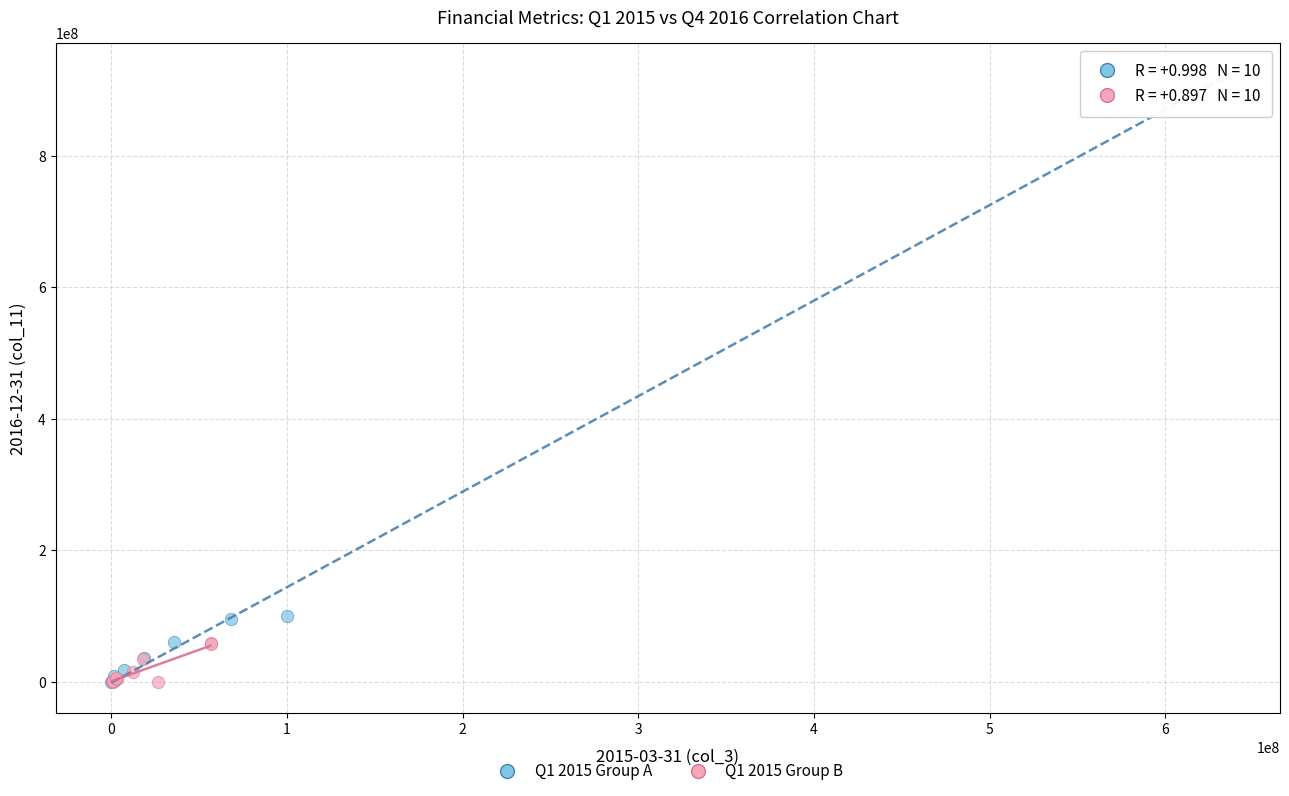

Which series reaches the maximum Y coordinate?

Q1 2015 Group A